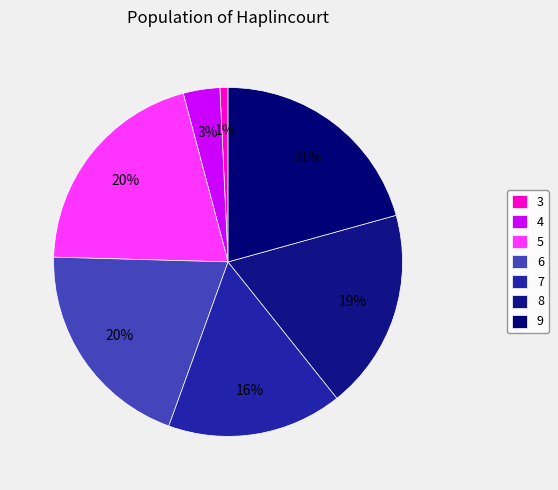

How many slices are in this pie chart?

7